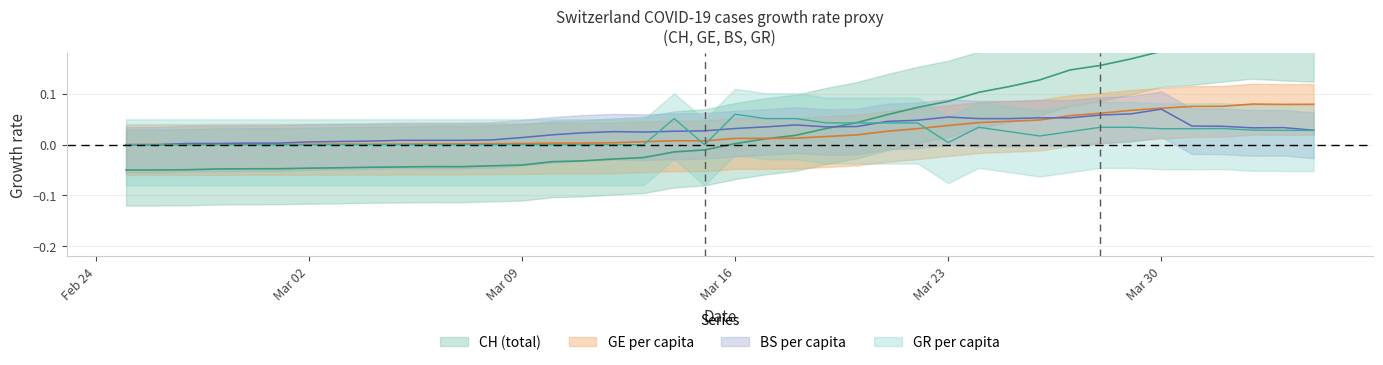

How many times do BS_pc and GE cross each other?

2